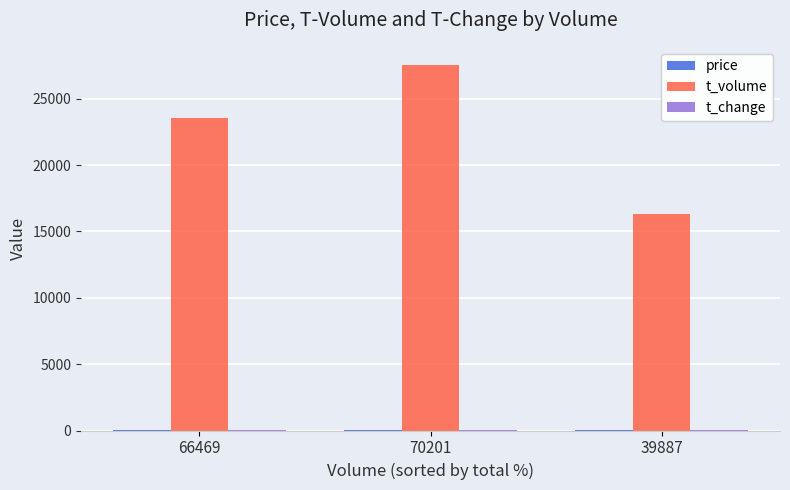

Between 66469 and 39887, which series saw the biggest shift?

t_volume